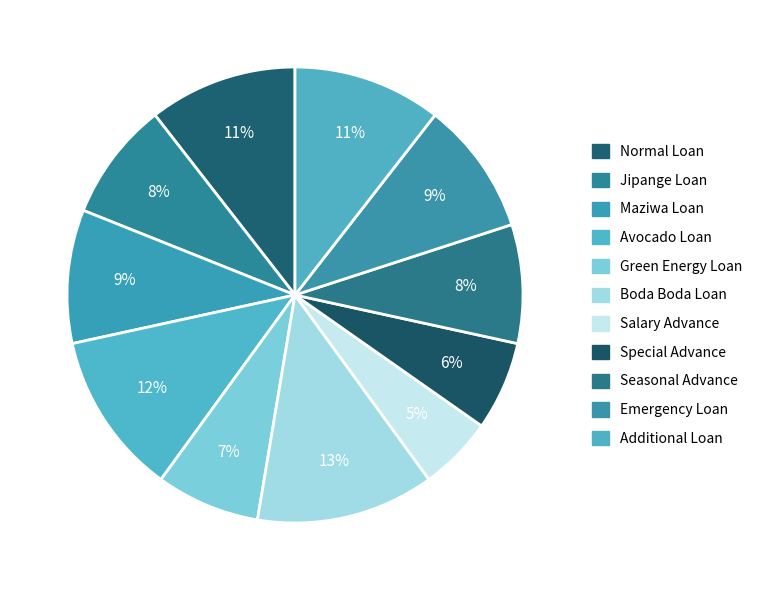

What percentage is the Seasonal Advance slice, to the nearest percent?

8%